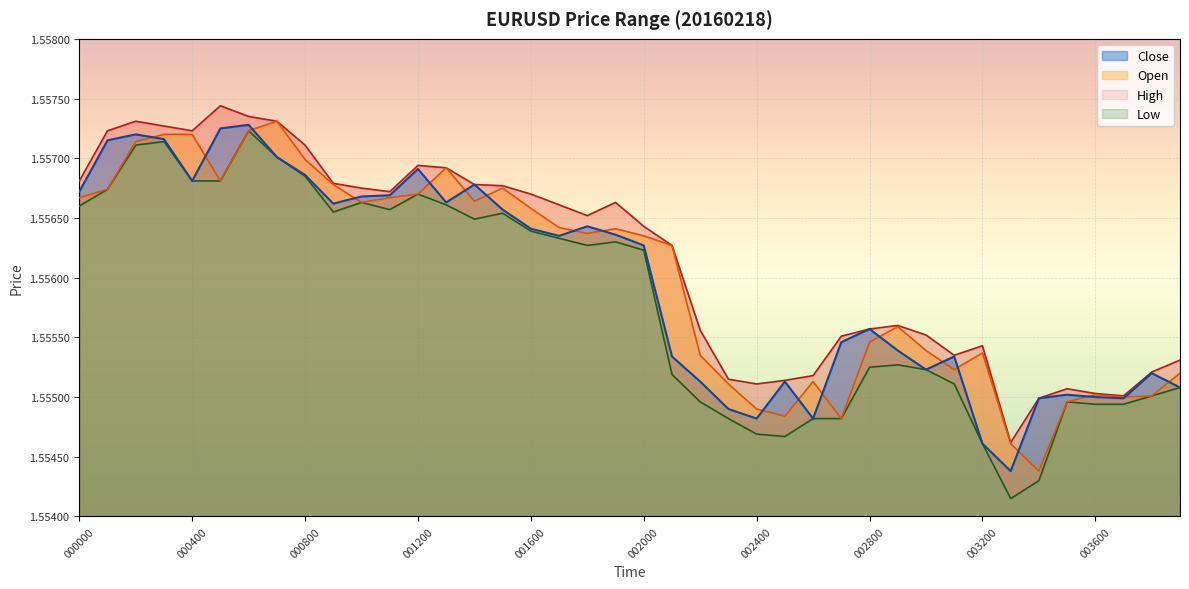

Which series has the largest total across all categories?

High